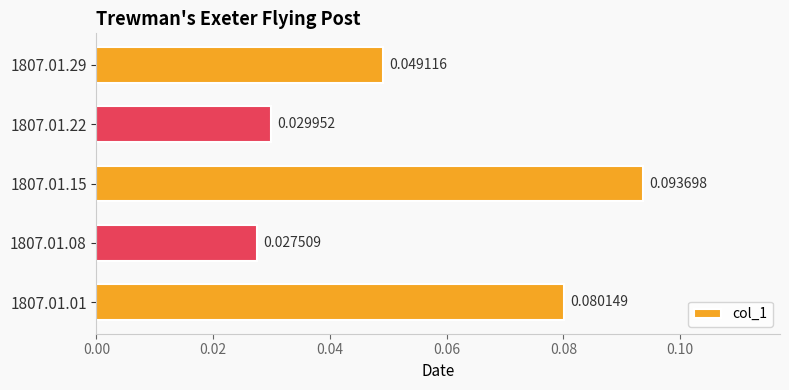

List the labels in order of value, smallest first.

1807.01.08, 1807.01.22, 1807.01.29, 1807.01.01, 1807.01.15